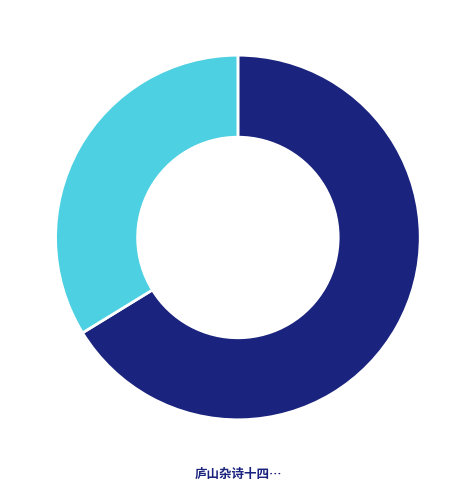

How many segments does this pie chart have?

2